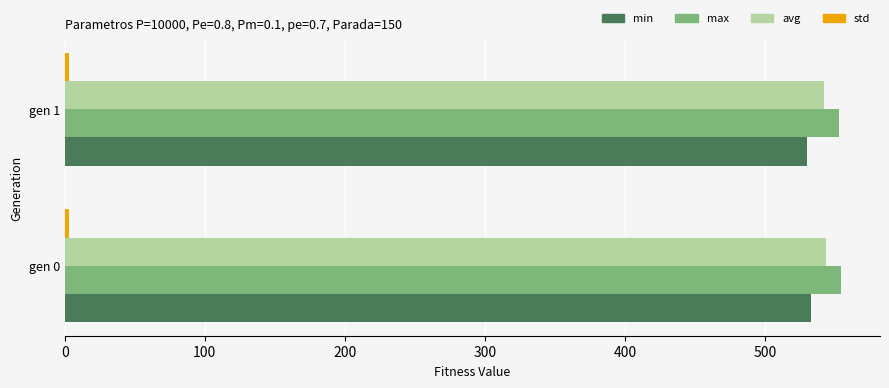

What is the maximum value shown in the chart?

554.4